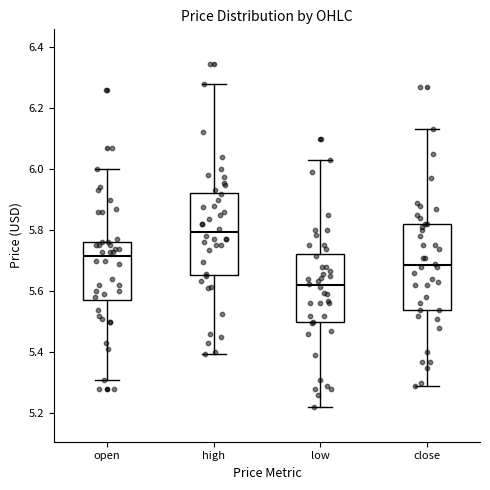

Where does the upper whisker of the box for close end on the y-axis? The values are not printed on the chart, so give them approximately, as read against the axis.

6.14